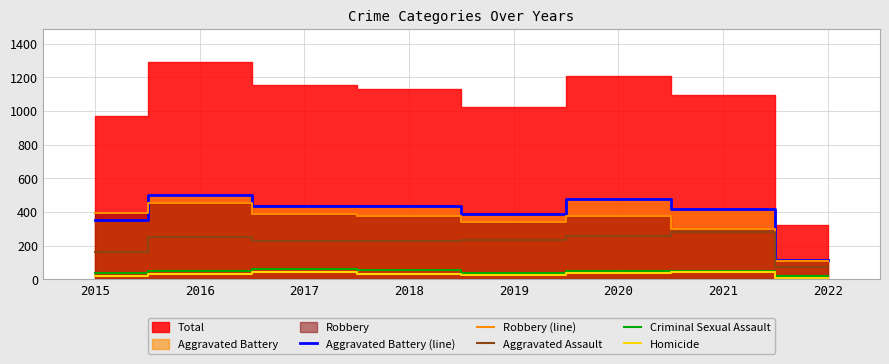

Is it true that Robbery (line) equals 393 at 2015?

True